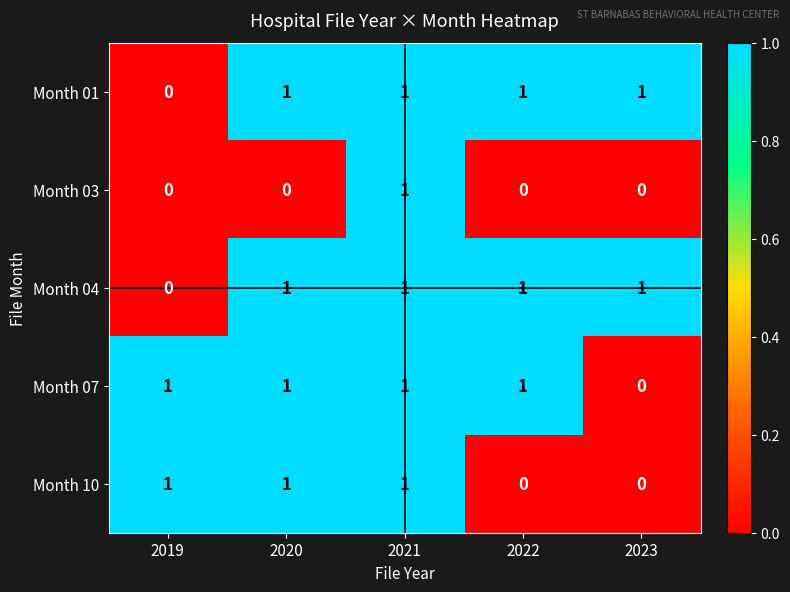

Is it true that Month 07 equals 0 at 2023?

True